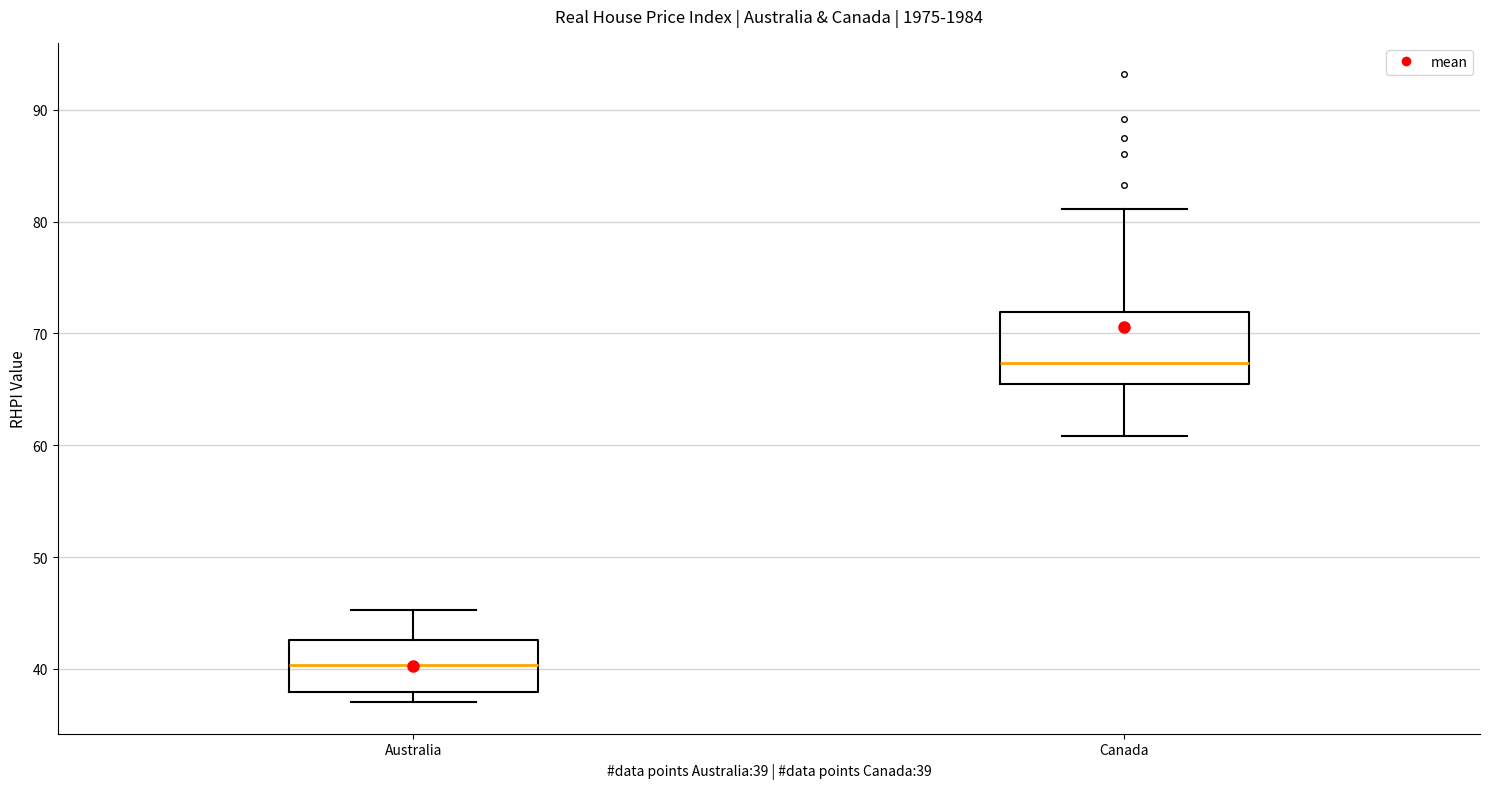

Which box is the tallest, from its lower edge to its upper edge?

Canada